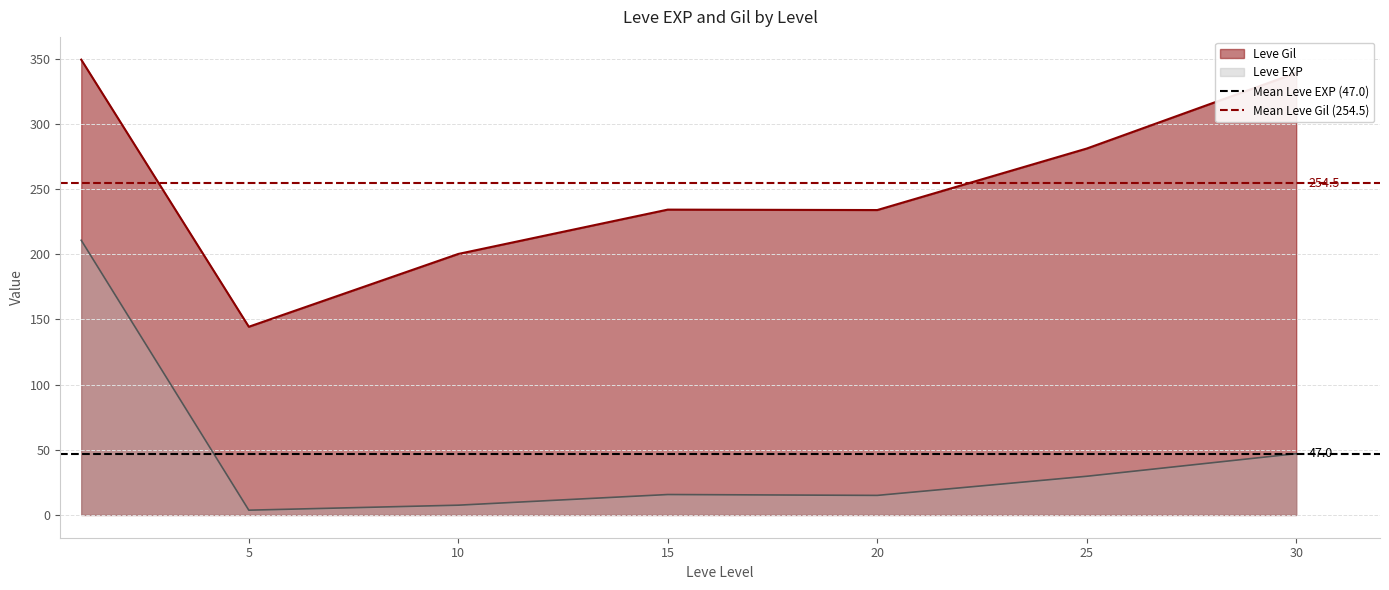

The Leve Gil series shows 200.2 at 10. True or false?

True